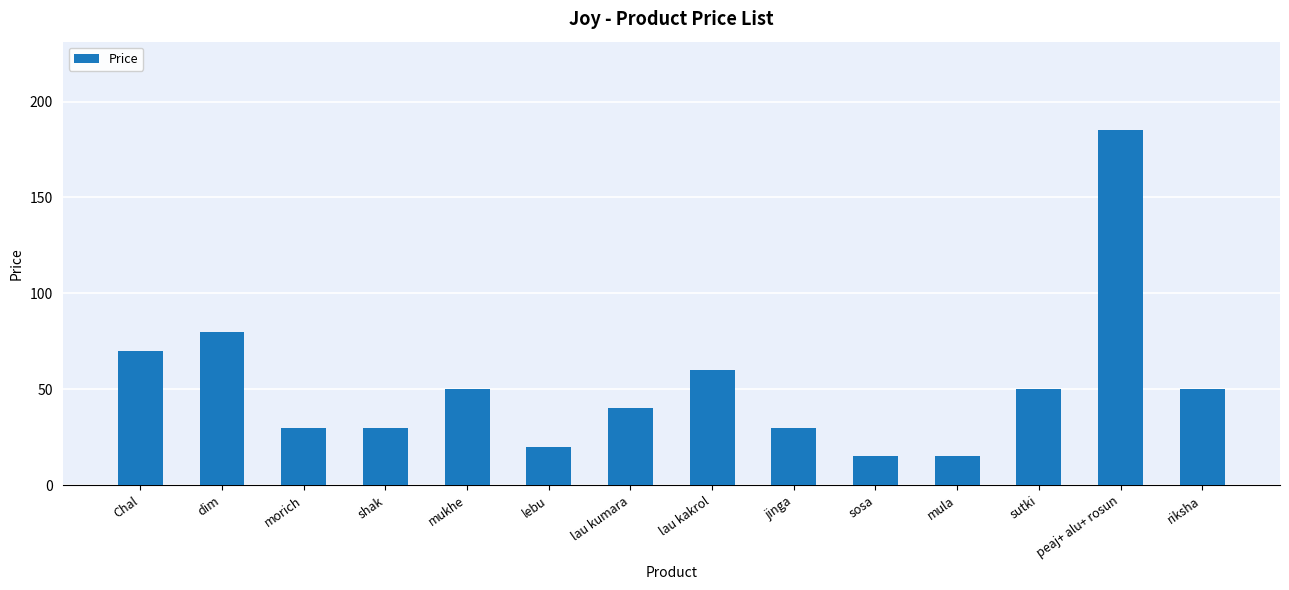

What is the greatest value displayed?

185